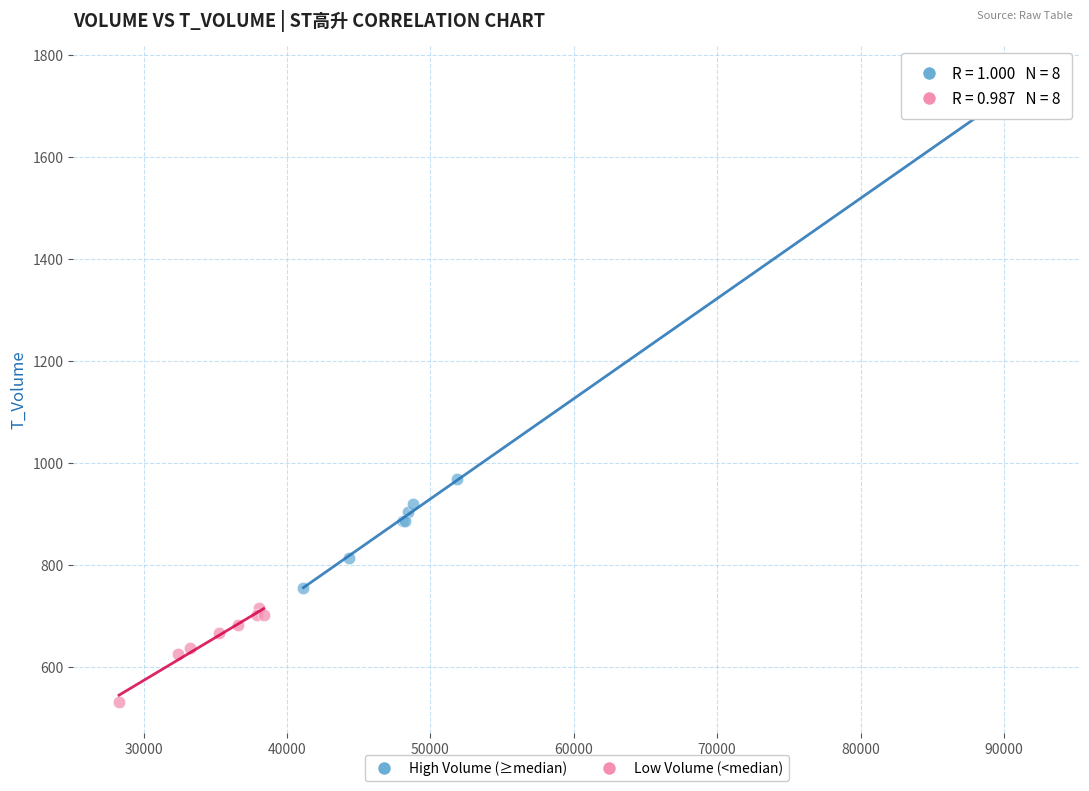

Which series reaches the maximum Y coordinate?

High Volume (≥median)